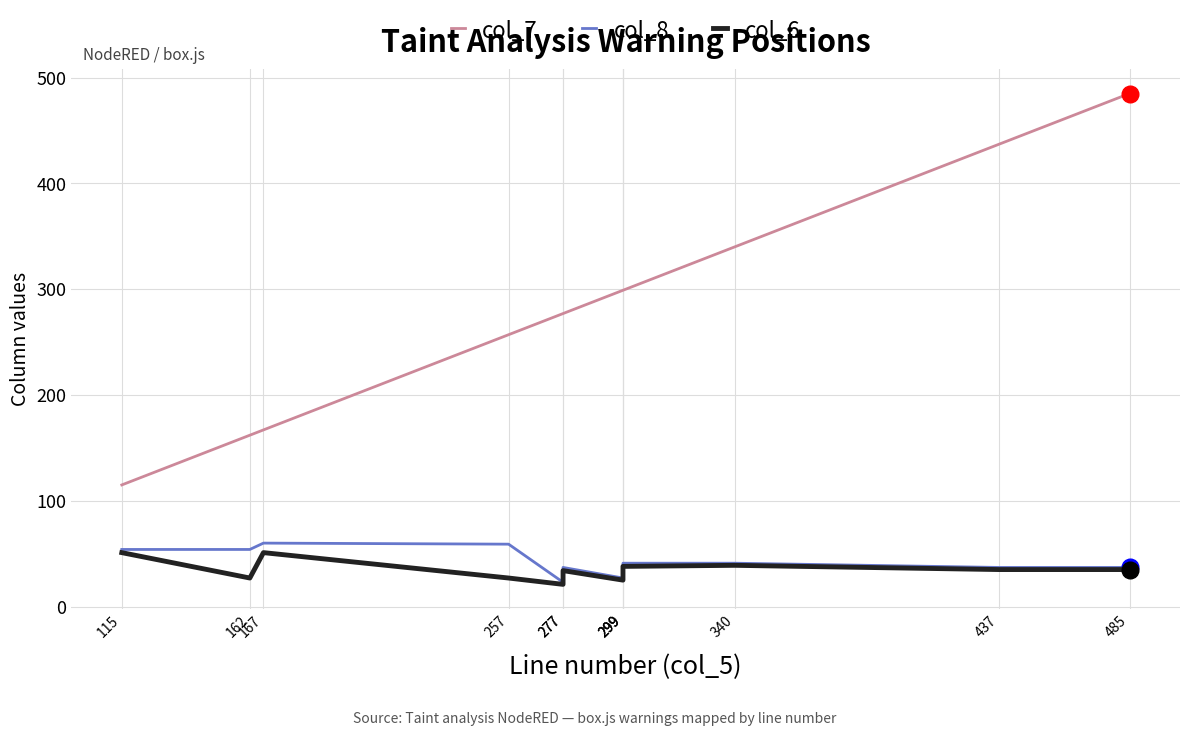

At how many categories does at least one series exceed 295?

6